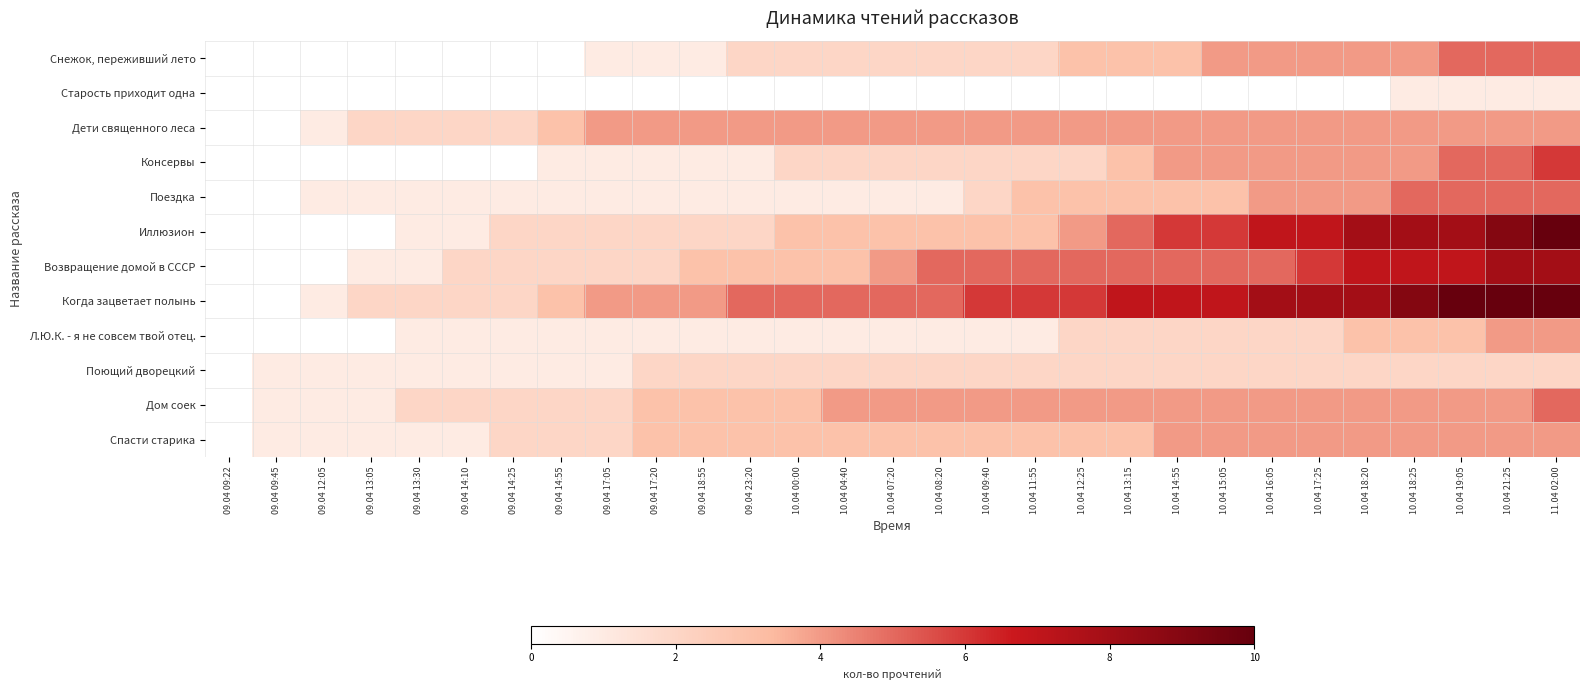

Reading left to right, what are all the values shown in this chart?

Снежок, переживший лето: 09.04 09:22=0	09.04 09:45=0	09.04 12:05=0	09.04 13:05=0	09.04 13:30=0	09.04 14:10=0	09.04 14:25=0	09.04 14:55=0	09.04 17:05=1	09.04 17:20=1	09.04 18:55=1	09.04 23:20=2	10.04 00:00=2	10.04 04:40=2	10.04 07:20=2	10.04 08:20=2	10.04 09:40=2	10.04 11:55=2	10.04 12:25=3	10.04 13:15=3	10.04 14:55=3	10.04 15:05=4	10.04 16:05=4	10.04 17:25=4	10.04 18:20=4	10.04 18:25=4	10.04 19:05=5	10.04 21:25=5	11.04 02:00=5
Старость приходит одна: 09.04 09:22=0	09.04 09:45=0	09.04 12:05=0	09.04 13:05=0	09.04 13:30=0	09.04 14:10=0	09.04 14:25=0	09.04 14:55=0	09.04 17:05=0	09.04 17:20=0	09.04 18:55=0	09.04 23:20=0	10.04 00:00=0	10.04 04:40=0	10.04 07:20=0	10.04 08:20=0	10.04 09:40=0	10.04 11:55=0	10.04 12:25=0	10.04 13:15=0	10.04 14:55=0	10.04 15:05=0	10.04 16:05=0	10.04 17:25=0	10.04 18:20=0	10.04 18:25=1	10.04 19:05=1	10.04 21:25=1	11.04 02:00=1
Дети священного леса: 09.04 09:22=0	09.04 09:45=0	09.04 12:05=1	09.04 13:05=2	09.04 13:30=2	09.04 14:10=2	09.04 14:25=2	09.04 14:55=3	09.04 17:05=4	09.04 17:20=4	09.04 18:55=4	09.04 23:20=4	10.04 00:00=4	10.04 04:40=4	10.04 07:20=4	10.04 08:20=4	10.04 09:40=4	10.04 11:55=4	10.04 12:25=4	10.04 13:15=4	10.04 14:55=4	10.04 15:05=4	10.04 16:05=4	10.04 17:25=4	10.04 18:20=4	10.04 18:25=4	10.04 19:05=4	10.04 21:25=4	11.04 02:00=4
Консервы: 09.04 09:22=0	09.04 09:45=0	09.04 12:05=0	09.04 13:05=0	09.04 13:30=0	09.04 14:10=0	09.04 14:25=0	09.04 14:55=1	09.04 17:05=1	09.04 17:20=1	09.04 18:55=1	09.04 23:20=1	10.04 00:00=2	10.04 04:40=2	10.04 07:20=2	10.04 08:20=2	10.04 09:40=2	10.04 11:55=2	10.04 12:25=2	10.04 13:15=3	10.04 14:55=4	10.04 15:05=4	10.04 16:05=4	10.04 17:25=4	10.04 18:20=4	10.04 18:25=4	10.04 19:05=5	10.04 21:25=5	11.04 02:00=6
Поездка: 09.04 09:22=0	09.04 09:45=0	09.04 12:05=1	09.04 13:05=1	09.04 13:30=1	09.04 14:10=1	09.04 14:25=1	09.04 14:55=1	09.04 17:05=1	09.04 17:20=1	09.04 18:55=1	09.04 23:20=1	10.04 00:00=1	10.04 04:40=1	10.04 07:20=1	10.04 08:20=1	10.04 09:40=2	10.04 11:55=3	10.04 12:25=3	10.04 13:15=3	10.04 14:55=3	10.04 15:05=3	10.04 16:05=4	10.04 17:25=4	10.04 18:20=4	10.04 18:25=5	10.04 19:05=5	10.04 21:25=5	11.04 02:00=5
Иллюзион: 09.04 09:22=0	09.04 09:45=0	09.04 12:05=0	09.04 13:05=0	09.04 13:30=1	09.04 14:10=1	09.04 14:25=2	09.04 14:55=2	09.04 17:05=2	09.04 17:20=2	09.04 18:55=2	09.04 23:20=2	10.04 00:00=3	10.04 04:40=3	10.04 07:20=3	10.04 08:20=3	10.04 09:40=3	10.04 11:55=3	10.04 12:25=4	10.04 13:15=5	10.04 14:55=6	10.04 15:05=6	10.04 16:05=7	10.04 17:25=7	10.04 18:20=8	10.04 18:25=8	10.04 19:05=8	10.04 21:25=9	11.04 02:00=10
Возвращение домой в СССР: 09.04 09:22=0	09.04 09:45=0	09.04 12:05=0	09.04 13:05=1	09.04 13:30=1	09.04 14:10=2	09.04 14:25=2	09.04 14:55=2	09.04 17:05=2	09.04 17:20=2	09.04 18:55=3	09.04 23:20=3	10.04 00:00=3	10.04 04:40=3	10.04 07:20=4	10.04 08:20=5	10.04 09:40=5	10.04 11:55=5	10.04 12:25=5	10.04 13:15=5	10.04 14:55=5	10.04 15:05=5	10.04 16:05=5	10.04 17:25=6	10.04 18:20=7	10.04 18:25=7	10.04 19:05=7	10.04 21:25=8	11.04 02:00=8
Когда зацветает полынь: 09.04 09:22=0	09.04 09:45=0	09.04 12:05=1	09.04 13:05=2	09.04 13:30=2	09.04 14:10=2	09.04 14:25=2	09.04 14:55=3	09.04 17:05=4	09.04 17:20=4	09.04 18:55=4	09.04 23:20=5	10.04 00:00=5	10.04 04:40=5	10.04 07:20=5	10.04 08:20=5	10.04 09:40=6	10.04 11:55=6	10.04 12:25=6	10.04 13:15=7	10.04 14:55=7	10.04 15:05=7	10.04 16:05=8	10.04 17:25=8	10.04 18:20=8	10.04 18:25=9	10.04 19:05=10	10.04 21:25=10	11.04 02:00=10
Л.Ю.К. - я не совсем твой отец.: 09.04 09:22=0	09.04 09:45=0	09.04 12:05=0	09.04 13:05=0	09.04 13:30=1	09.04 14:10=1	09.04 14:25=1	09.04 14:55=1	09.04 17:05=1	09.04 17:20=1	09.04 18:55=1	09.04 23:20=1	10.04 00:00=1	10.04 04:40=1	10.04 07:20=1	10.04 08:20=1	10.04 09:40=1	10.04 11:55=1	10.04 12:25=2	10.04 13:15=2	10.04 14:55=2	10.04 15:05=2	10.04 16:05=2	10.04 17:25=2	10.04 18:20=3	10.04 18:25=3	10.04 19:05=3	10.04 21:25=4	11.04 02:00=4
Поющий дворецкий: 09.04 09:22=0	09.04 09:45=1	09.04 12:05=1	09.04 13:05=1	09.04 13:30=1	09.04 14:10=1	09.04 14:25=1	09.04 14:55=1	09.04 17:05=1	09.04 17:20=2	09.04 18:55=2	09.04 23:20=2	10.04 00:00=2	10.04 04:40=2	10.04 07:20=2	10.04 08:20=2	10.04 09:40=2	10.04 11:55=2	10.04 12:25=2	10.04 13:15=2	10.04 14:55=2	10.04 15:05=2	10.04 16:05=2	10.04 17:25=2	10.04 18:20=2	10.04 18:25=2	10.04 19:05=2	10.04 21:25=2	11.04 02:00=2
Дом соек: 09.04 09:22=0	09.04 09:45=1	09.04 12:05=1	09.04 13:05=1	09.04 13:30=2	09.04 14:10=2	09.04 14:25=2	09.04 14:55=2	09.04 17:05=2	09.04 17:20=3	09.04 18:55=3	09.04 23:20=3	10.04 00:00=3	10.04 04:40=4	10.04 07:20=4	10.04 08:20=4	10.04 09:40=4	10.04 11:55=4	10.04 12:25=4	10.04 13:15=4	10.04 14:55=4	10.04 15:05=4	10.04 16:05=4	10.04 17:25=4	10.04 18:20=4	10.04 18:25=4	10.04 19:05=4	10.04 21:25=4	11.04 02:00=5
Спасти старика: 09.04 09:22=0	09.04 09:45=1	09.04 12:05=1	09.04 13:05=1	09.04 13:30=1	09.04 14:10=1	09.04 14:25=2	09.04 14:55=2	09.04 17:05=2	09.04 17:20=3	09.04 18:55=3	09.04 23:20=3	10.04 00:00=3	10.04 04:40=3	10.04 07:20=3	10.04 08:20=3	10.04 09:40=3	10.04 11:55=3	10.04 12:25=3	10.04 13:15=3	10.04 14:55=4	10.04 15:05=4	10.04 16:05=4	10.04 17:25=4	10.04 18:20=4	10.04 18:25=4	10.04 19:05=4	10.04 21:25=4	11.04 02:00=4